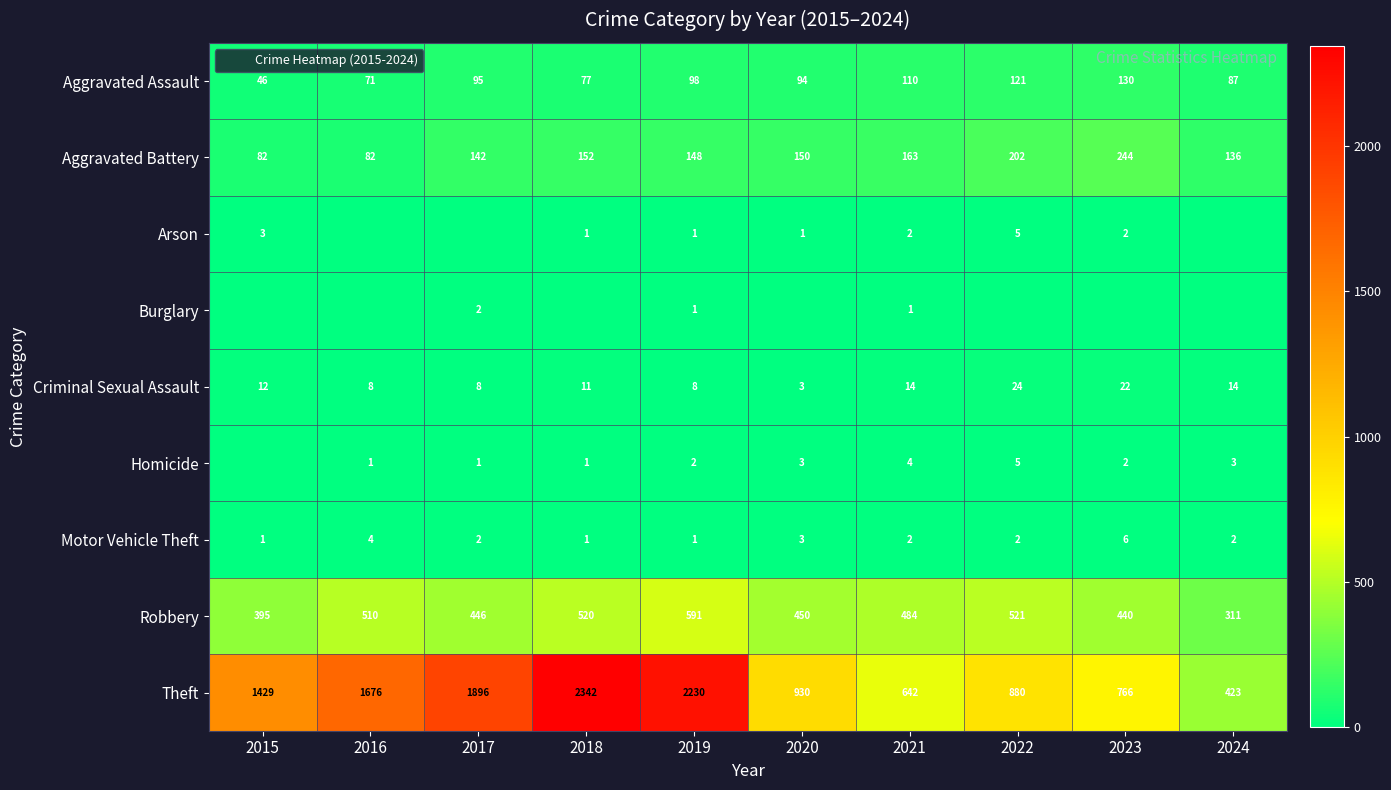

What is the difference between the maximum and second lowest values in the Homicide series?

4